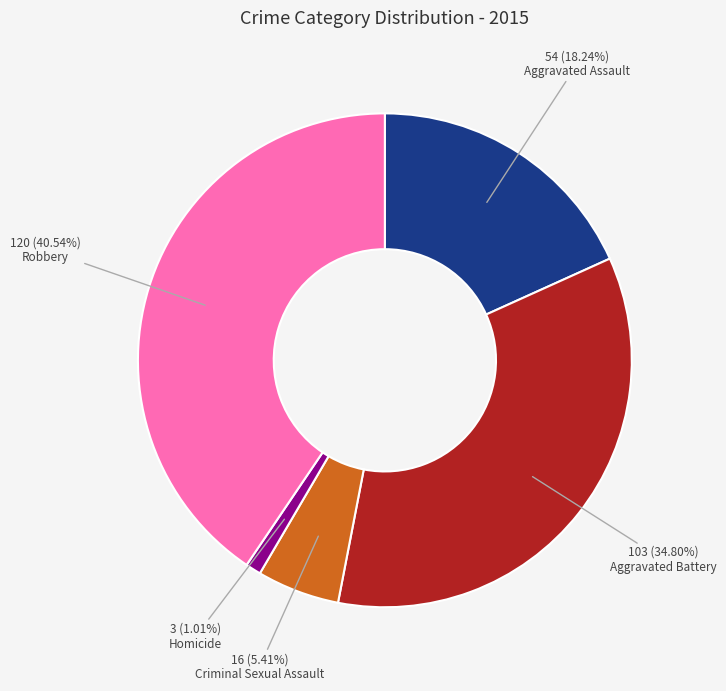

What portion of the pie excludes Aggravated Assault?

81.8%